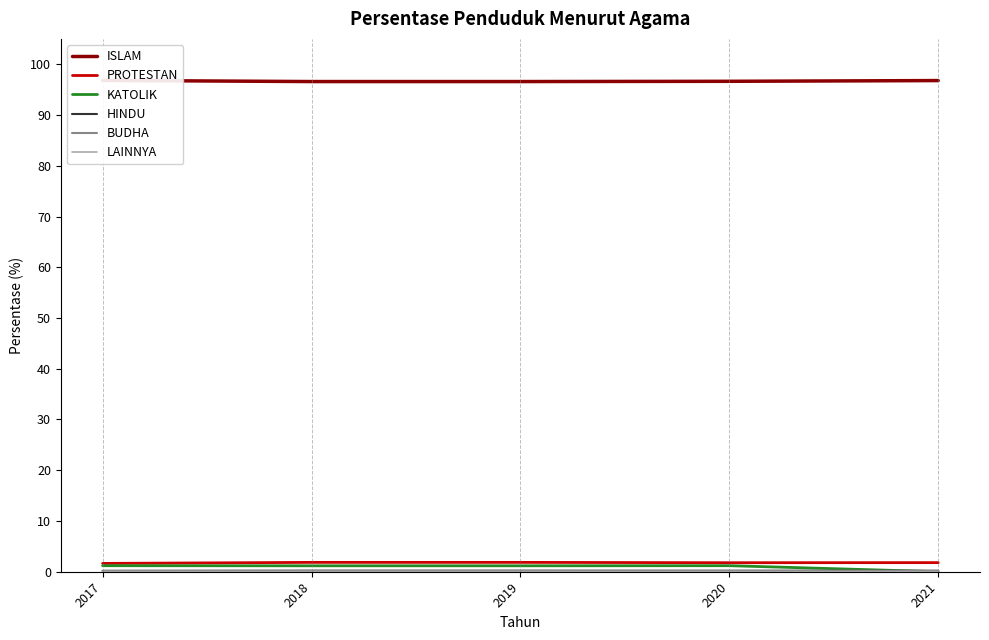

List the labels in order of HINDU value, largest first.

2018, 2019, 2021, 2020, 2017